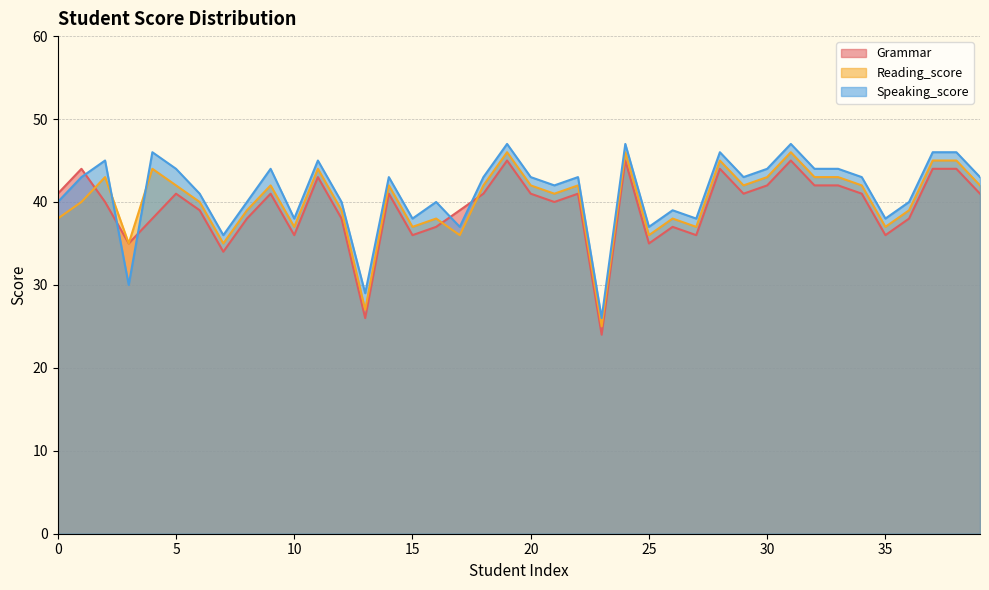

What is the lowest value of the Grammar series?

24